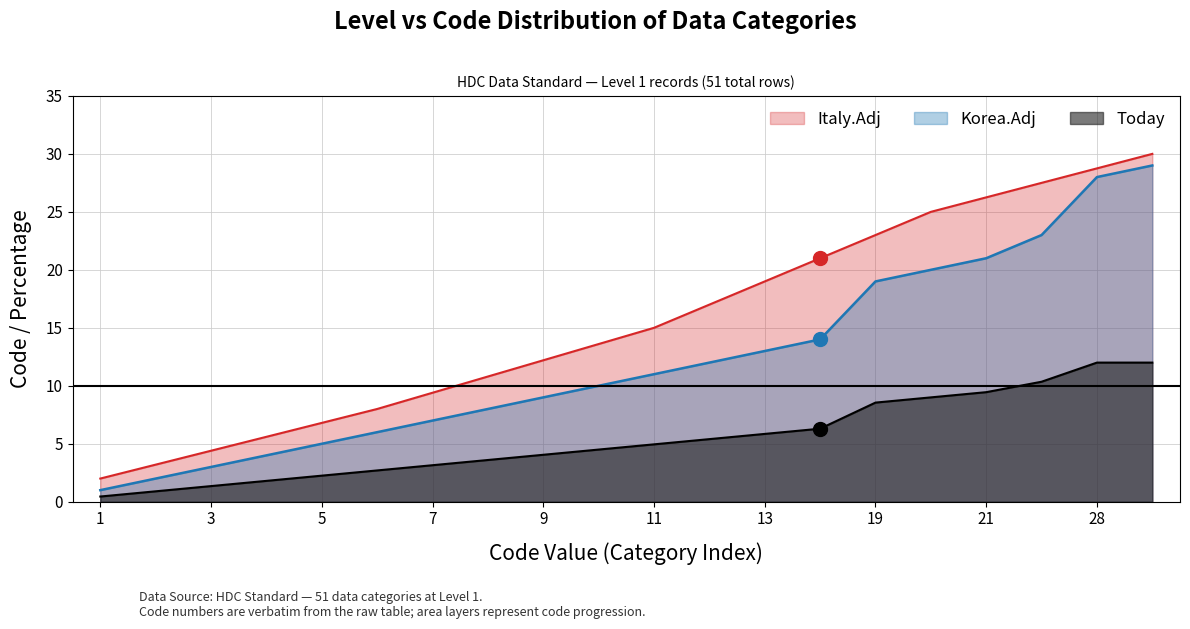

The value of Today at 3 is 1.4. True or false?

True